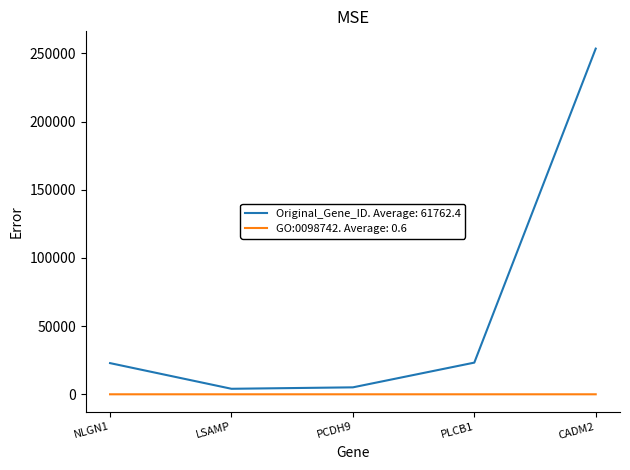

Rank the series by their average value, from highest to lowest.

Original_Gene_ID. Average: 61762.4, GO:0098742. Average: 0.6